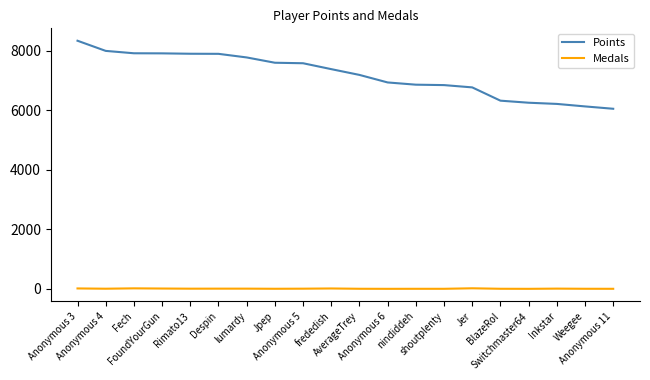

Which series has the largest range (max minus min)?

Points